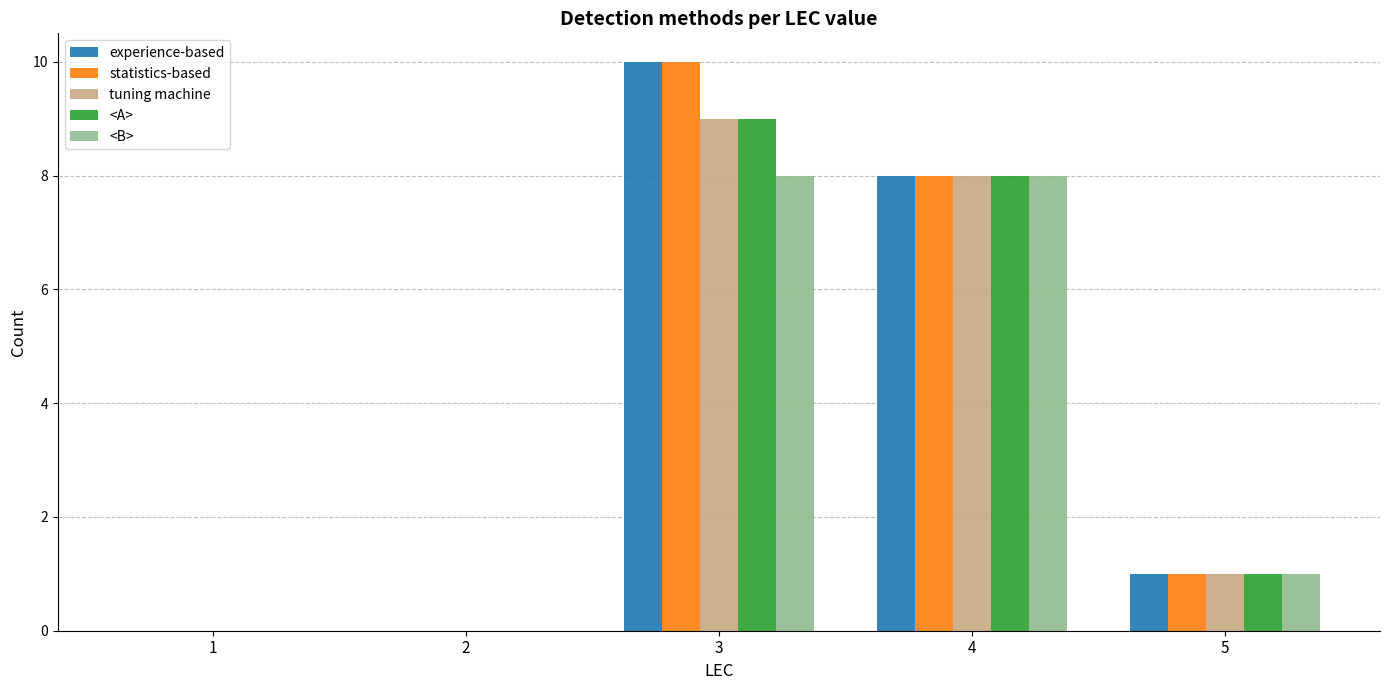

How many <B> values are between 0 and 8?

5